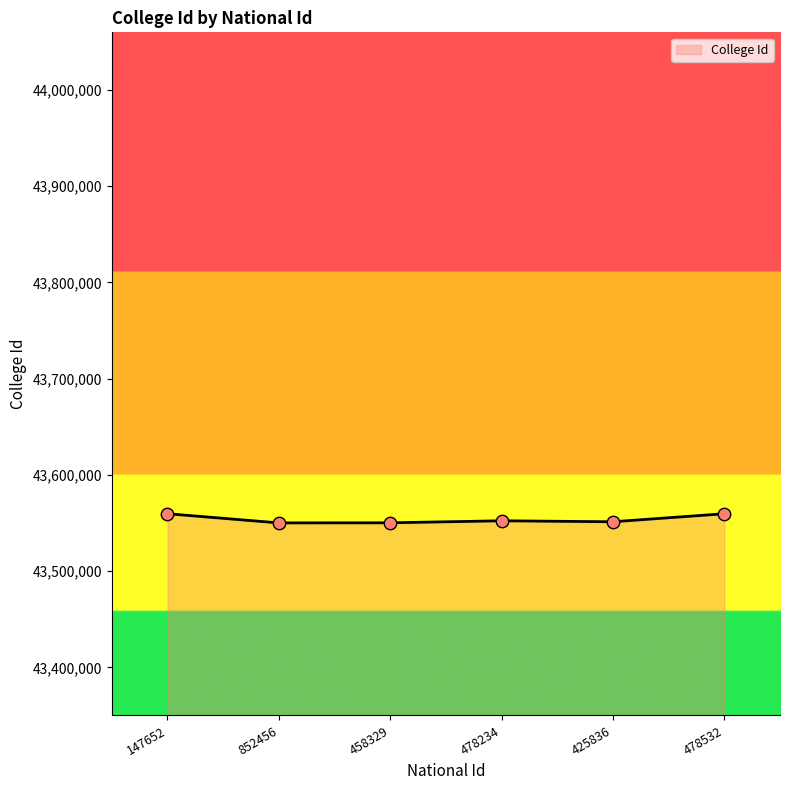

What is the change in value from 147652 to 458329?

-9434